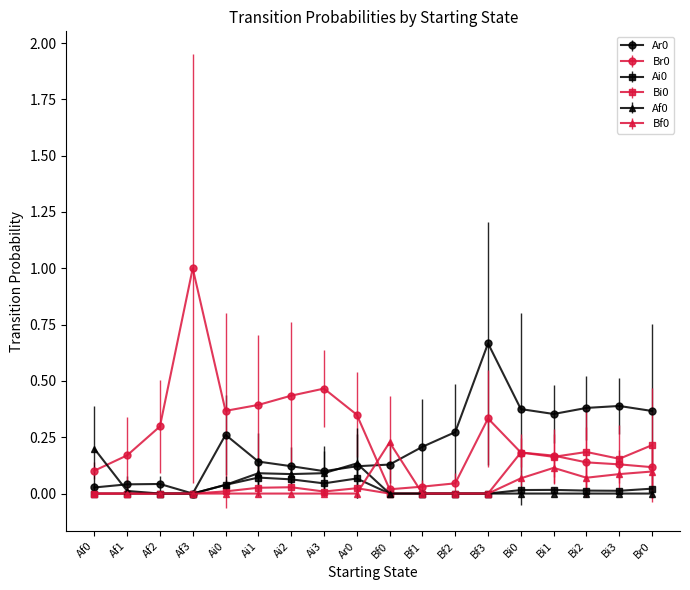

Rank the series by their maximum value, from highest to lowest.

Br0, Ar0, Bf0, Bi0, Af0, Ai0